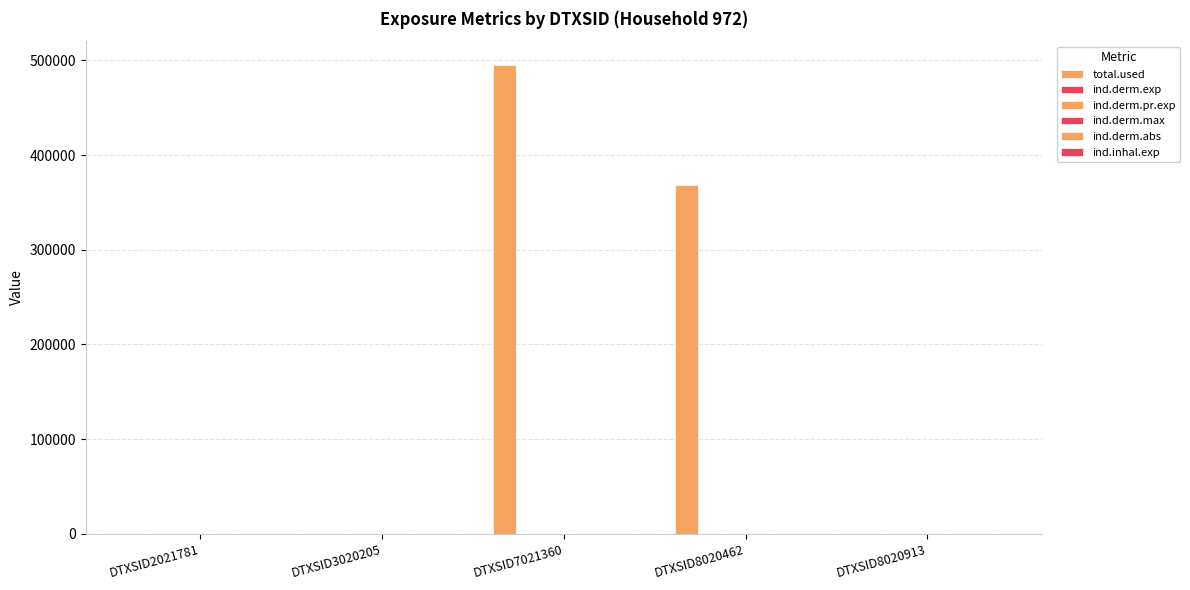

Which series has the largest range (max minus min)?

total.used